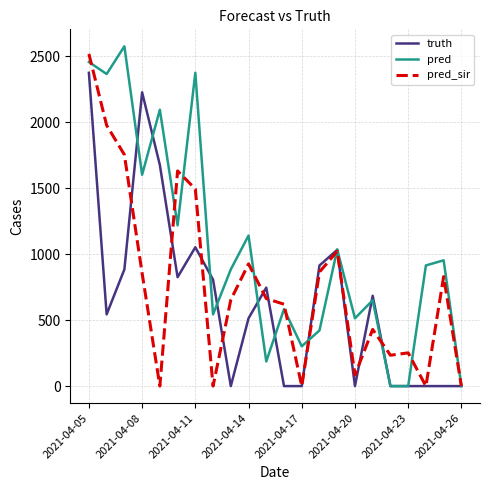

True or false: pred has more than 2 points higher than both neighbors.

True